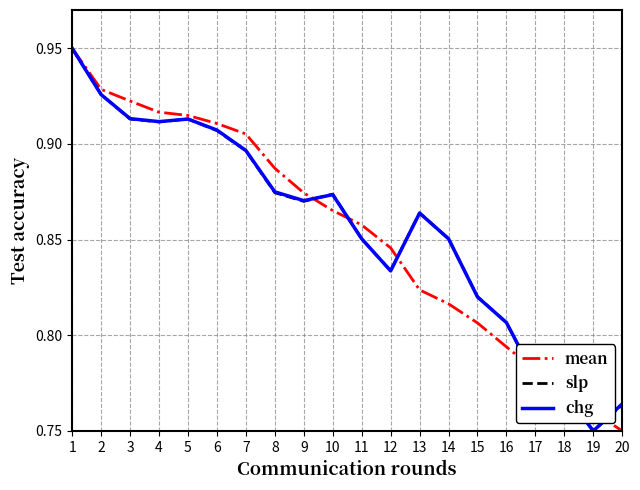

What is the total value across all series at 4?

2.7